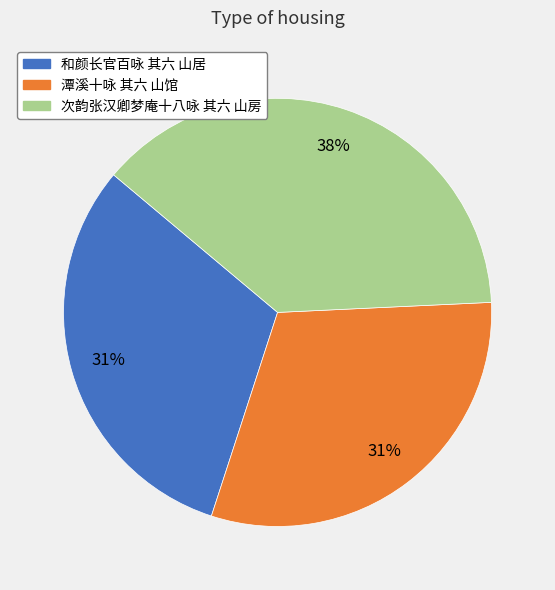

Is there any slice that represents more than half of the pie?

No